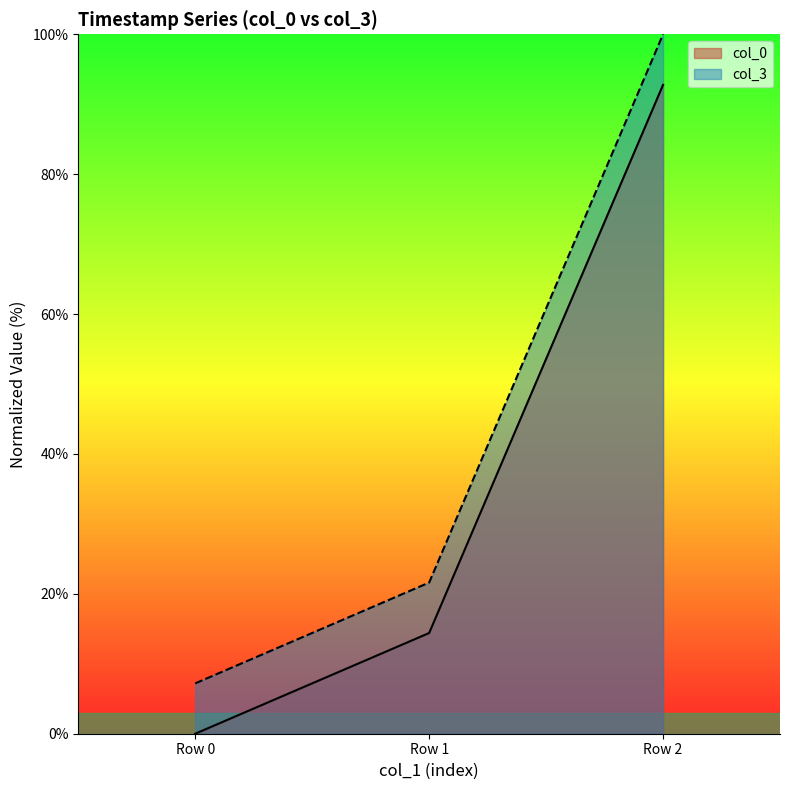

Is the value of col_0 at Row 2 greater than the value of col_3 at Row 2?

No